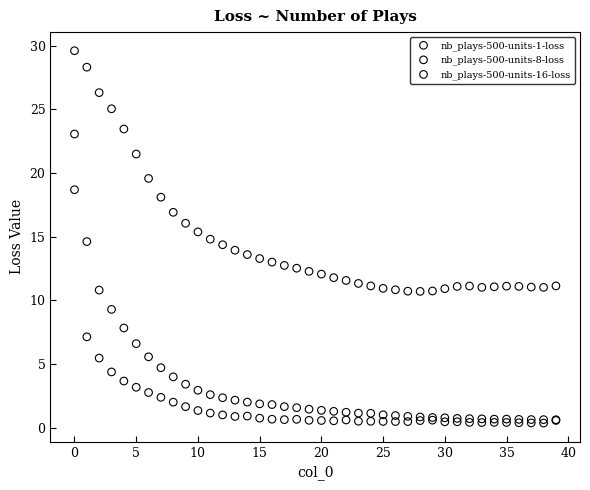

Which series reaches the maximum Y coordinate?

nb_plays-500-units-1-loss